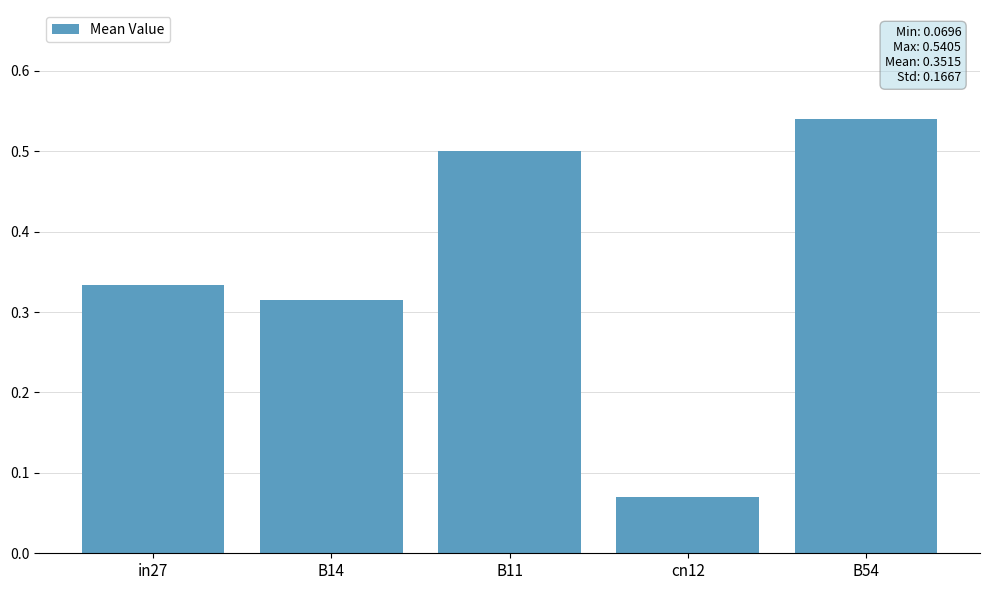

How many bars are there in total?

5